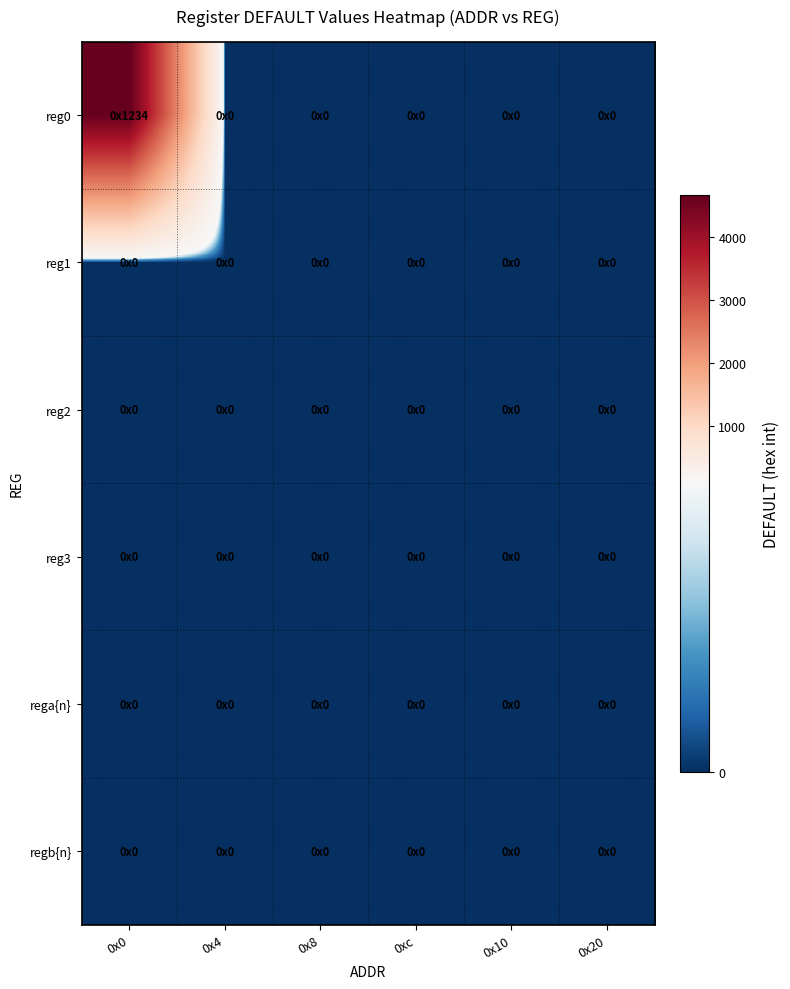

Reading left to right, what are all the values shown in this chart?

reg0: 0x0=4660	0x4=0	0x8=0	0xc=0	0x10=0	0x20=0
reg1: 0x0=0	0x4=0	0x8=0	0xc=0	0x10=0	0x20=0
reg2: 0x0=0	0x4=0	0x8=0	0xc=0	0x10=0	0x20=0
reg3: 0x0=0	0x4=0	0x8=0	0xc=0	0x10=0	0x20=0
rega{n}: 0x0=0	0x4=0	0x8=0	0xc=0	0x10=0	0x20=0
regb{n}: 0x0=0	0x4=0	0x8=0	0xc=0	0x10=0	0x20=0